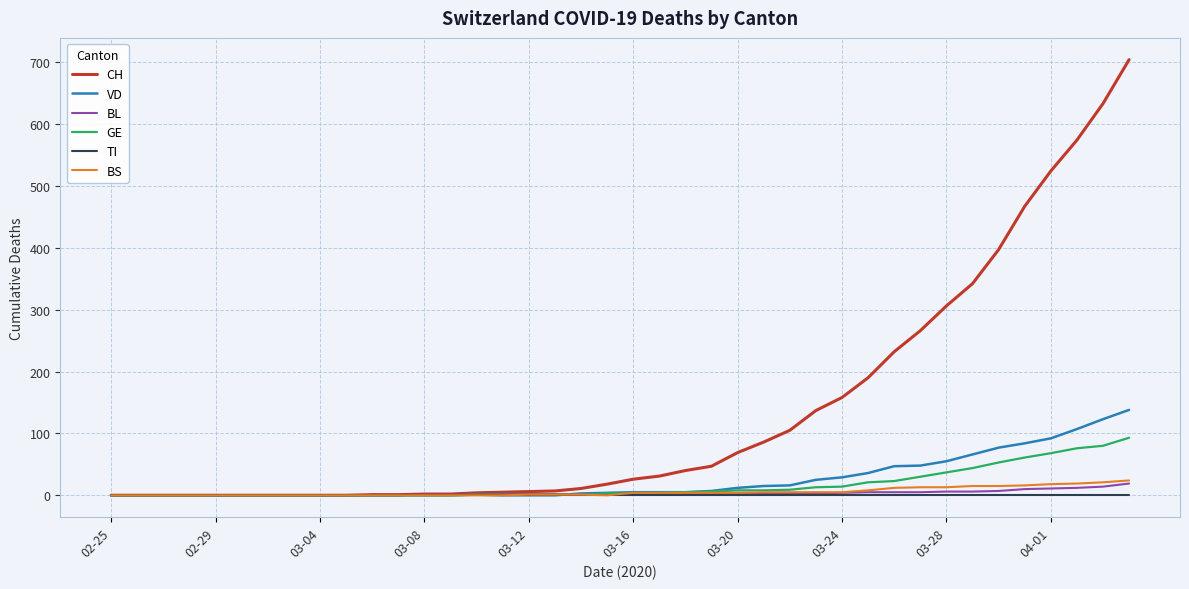

What is the highest value of the GE series?

93